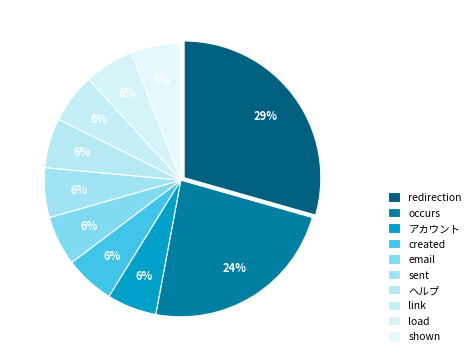

Which slice is the smallest?

アカウント